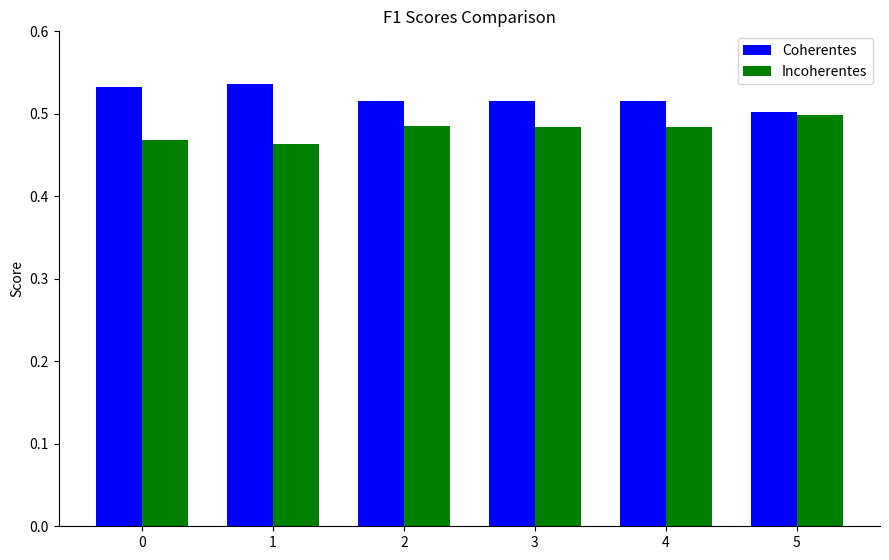

Rank the series by their maximum value, from highest to lowest.

Coherentes, Incoherentes